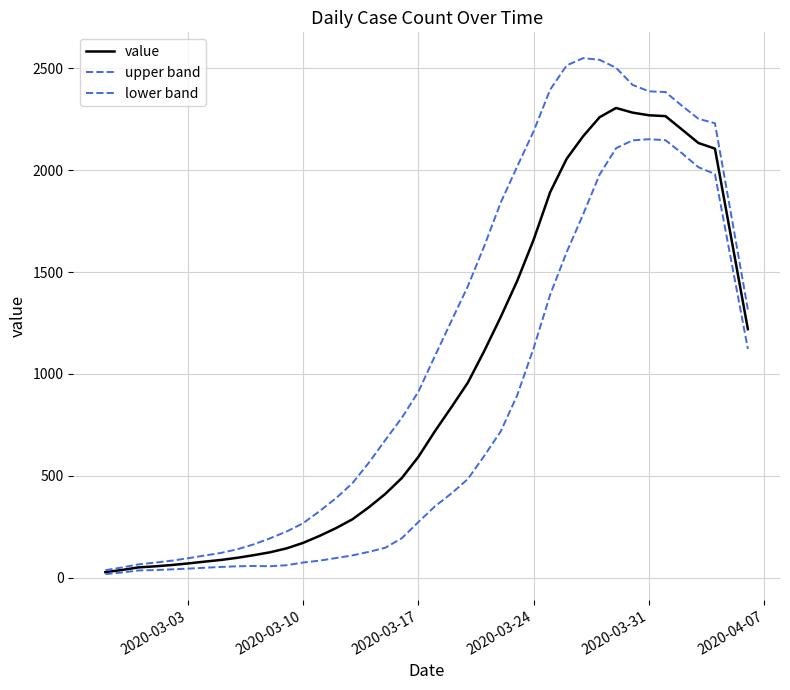

How many lines are shown in the chart?

3